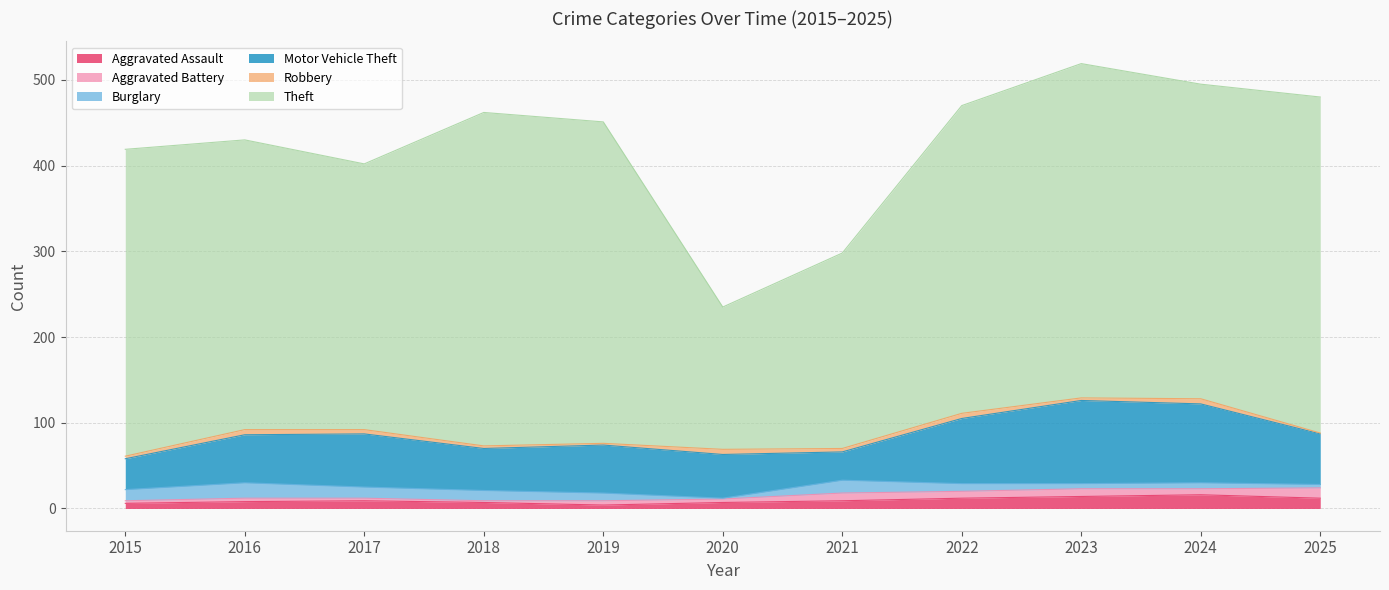

What are all the series names shown in the legend?

Aggravated Assault, Aggravated Battery, Burglary, Motor Vehicle Theft, Robbery, Theft